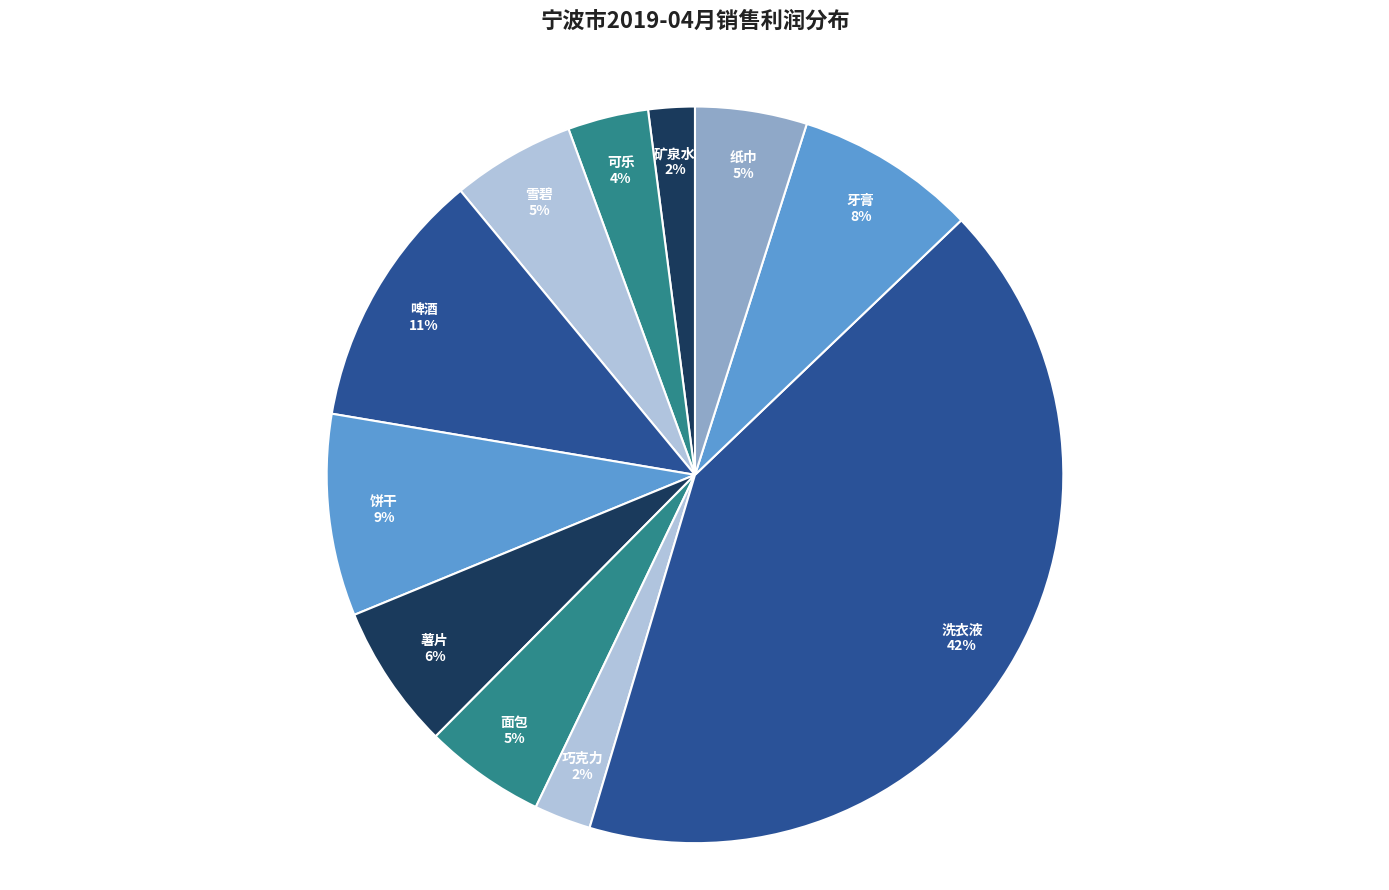

What is the largest slice in the pie chart?

洗衣液